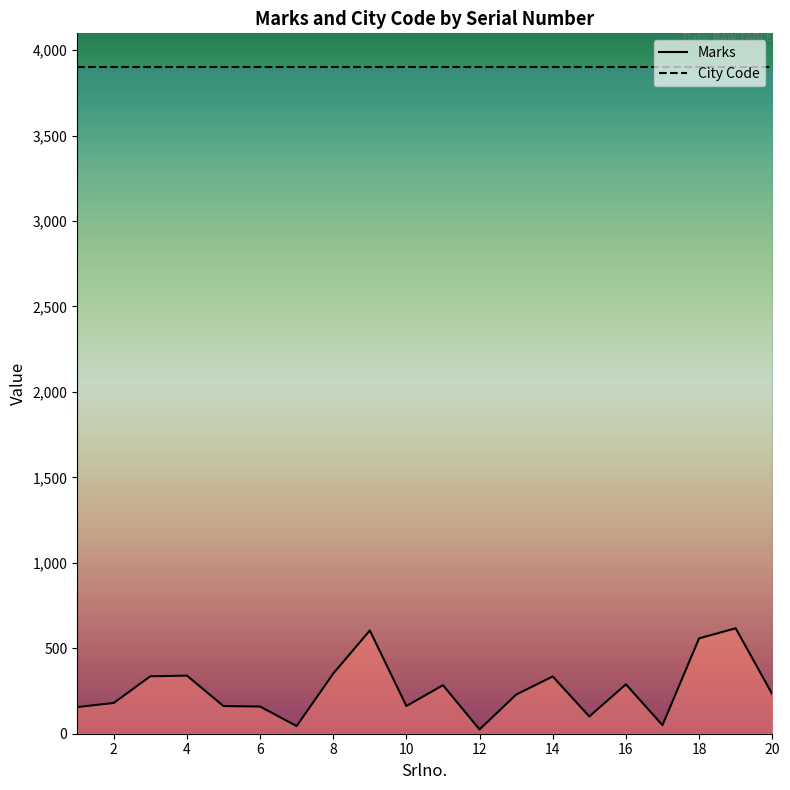

What is the sum of the Marks values at 8 and 20?

584